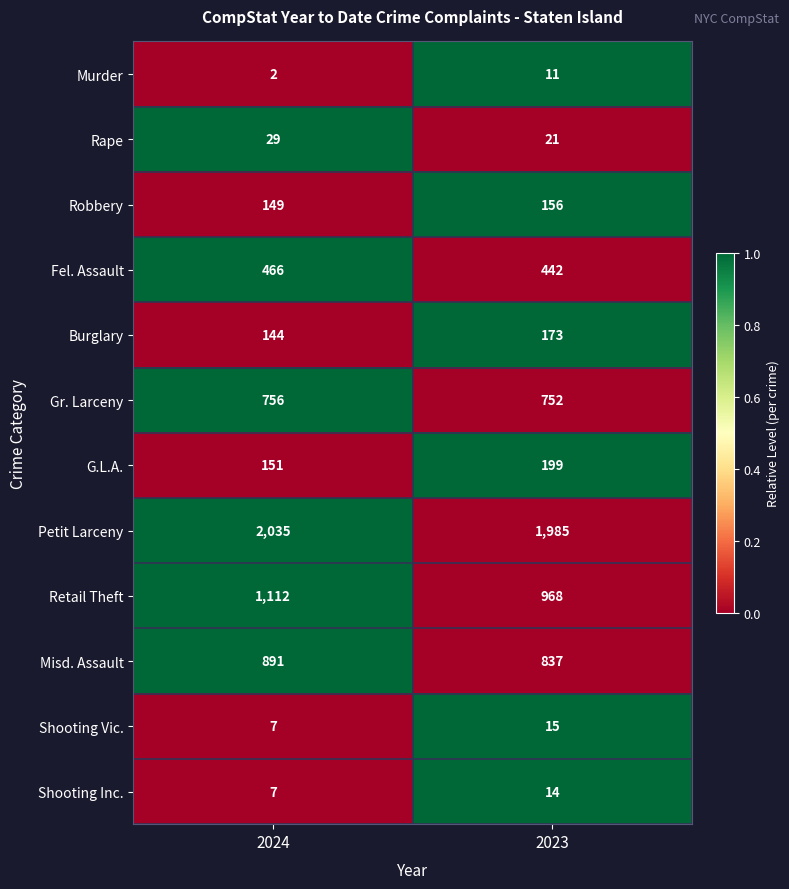

Reading left to right, what are all the values shown in this chart?

Murder: 2024=2	2023=11
Rape: 2024=29	2023=21
Robbery: 2024=149	2023=156
Fel. Assault: 2024=466	2023=442
Burglary: 2024=144	2023=173
Gr. Larceny: 2024=756	2023=752
G.L.A.: 2024=151	2023=199
Petit Larceny: 2024=2035	2023=1985
Retail Theft: 2024=1112	2023=968
Misd. Assault: 2024=891	2023=837
Shooting Vic.: 2024=7	2023=15
Shooting Inc.: 2024=7	2023=14